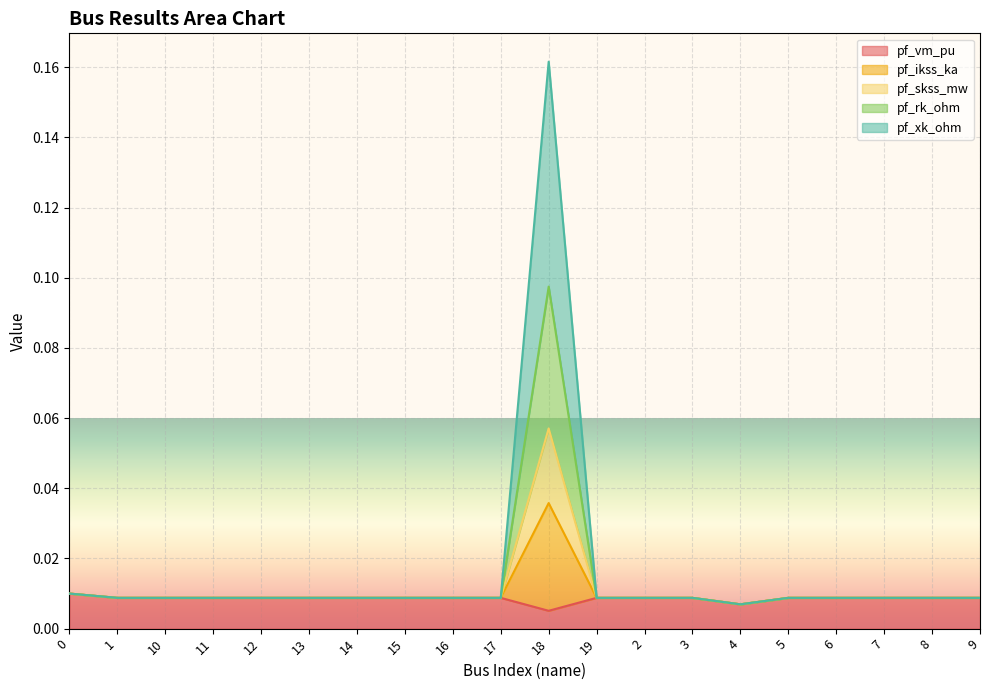

How many interior local peaks does the pf_ikss_ka series have?

3